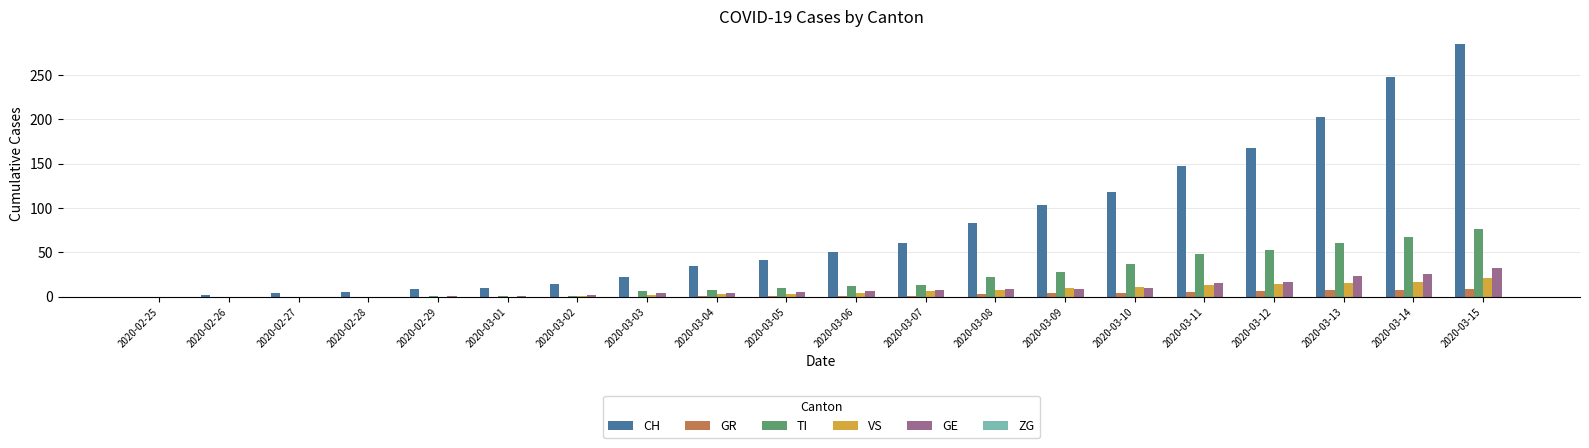

Which series has the largest total across all categories?

CH